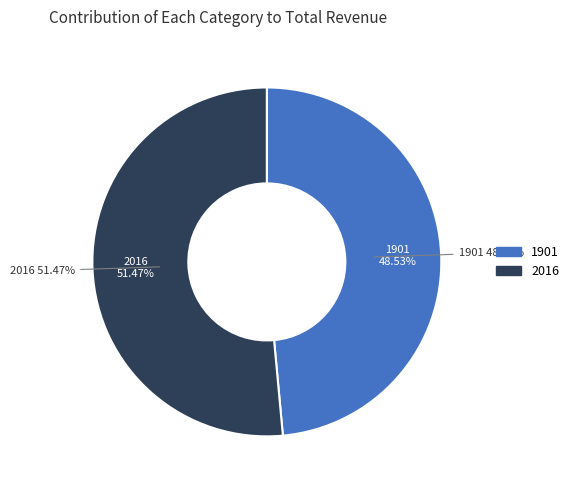

To the nearest percent, what is the combined percentage of 1901 and 2016?

100%